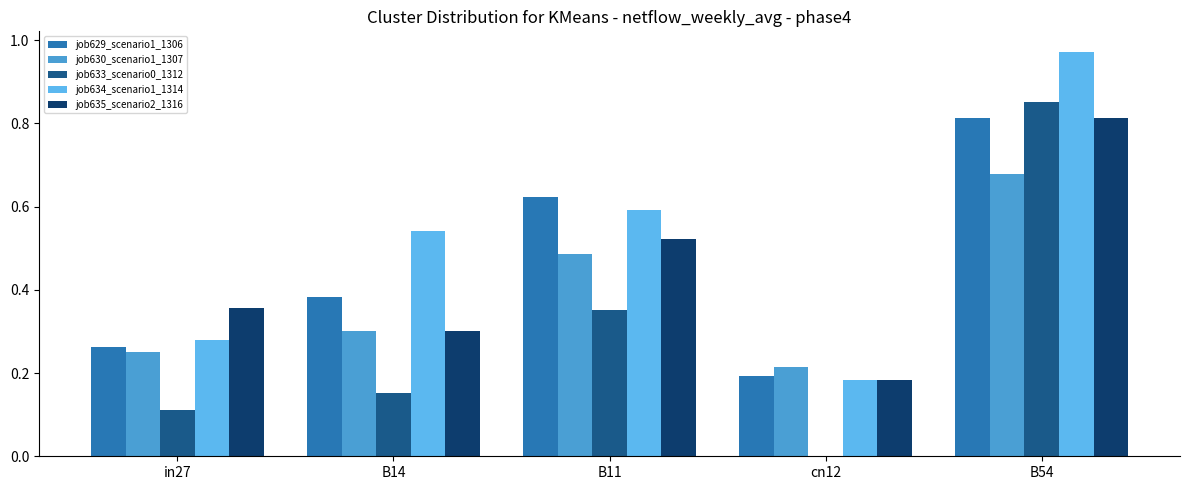

What is the sum of all job634_scenario1_1314 values?

2.6